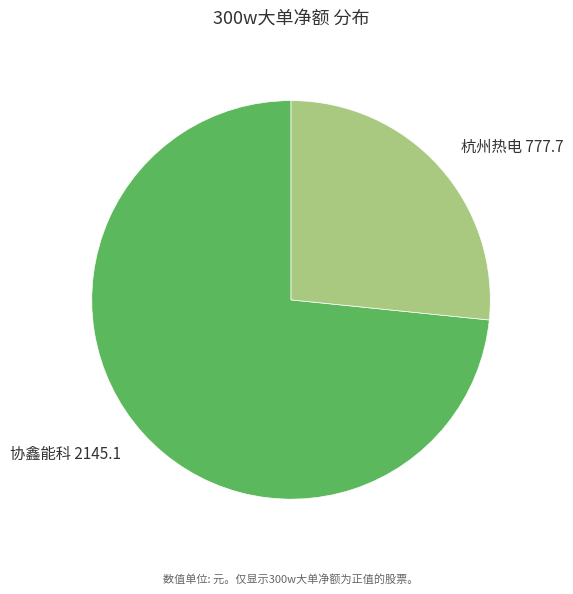

Rank the categories by value from lowest to highest.

杭州热电 777.7, 协鑫能科 2145.1